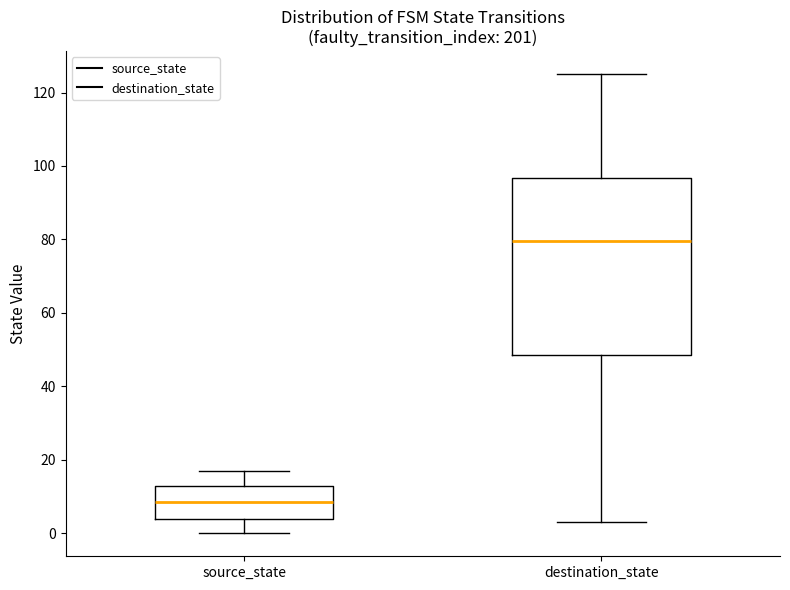

Comparing the boxes themselves (not the whiskers), which one is the tallest?

destination_state